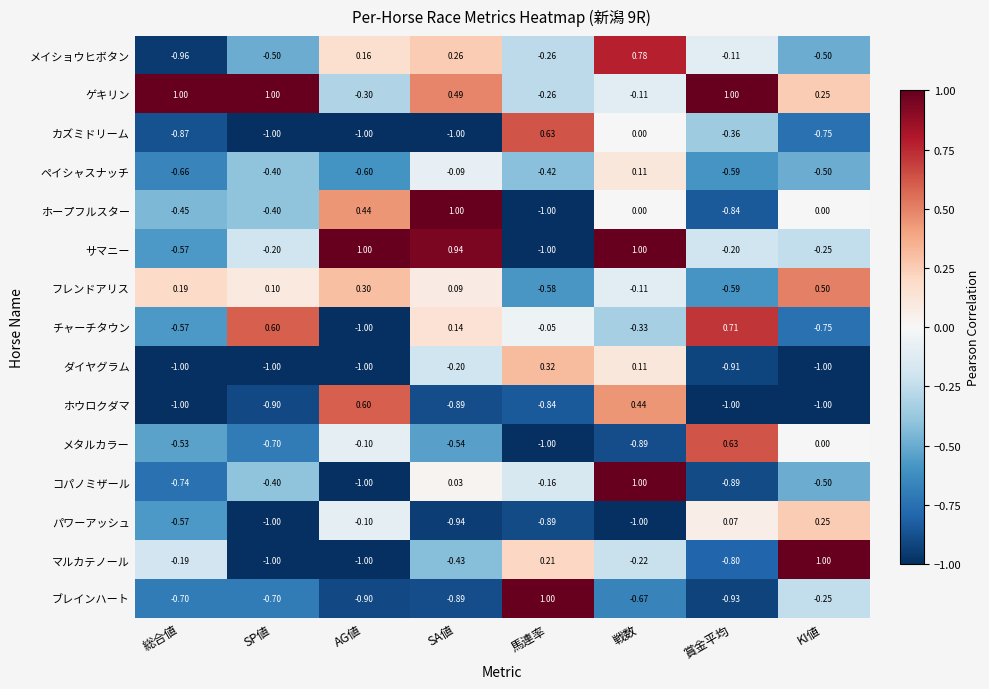

Where is カズミドリーム nearest to the value 0?

戦数